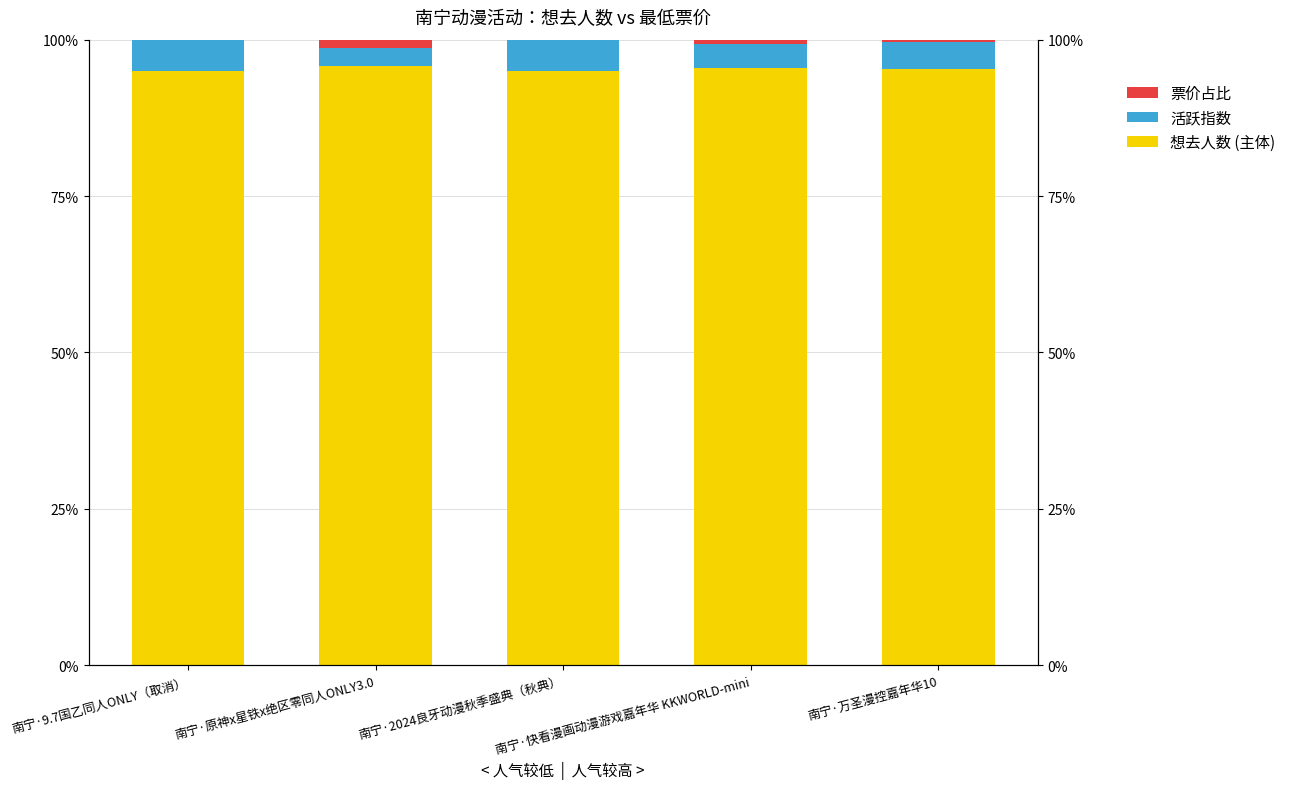

What is the label of the 3rd bar from the right?

南宁·2024良牙动漫秋季盛典（秋典）